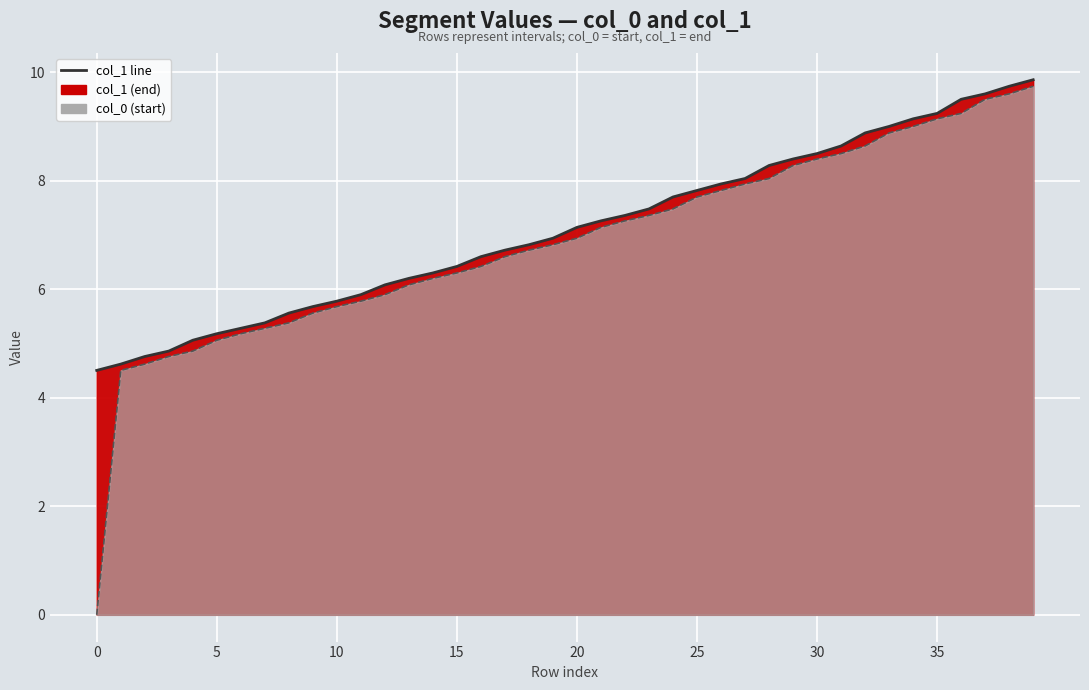

True or false: col_1 line and col_0 line cross at least once.

False